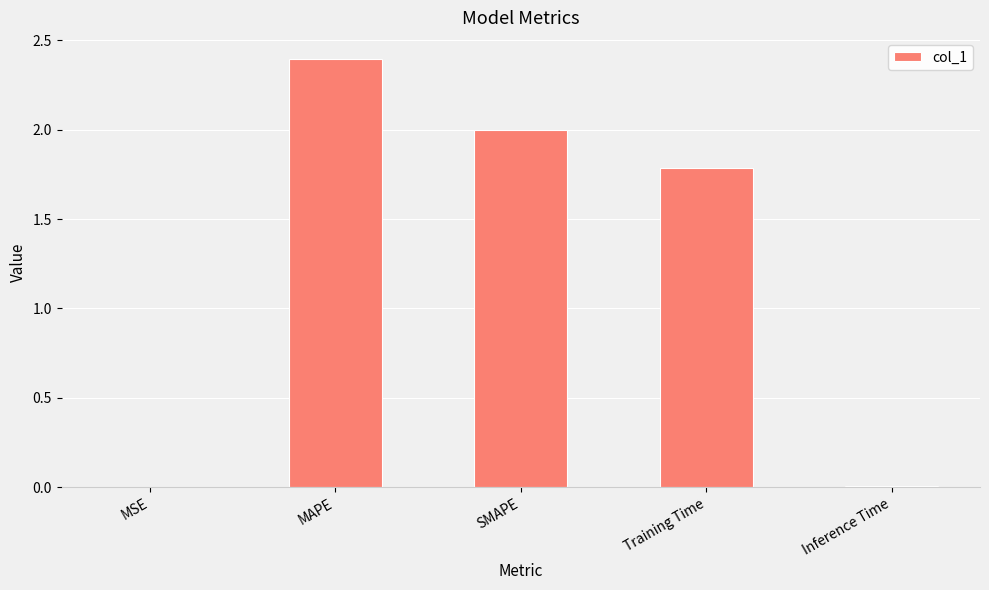

What is the sum of the values at MSE and SMAPE?

2.0